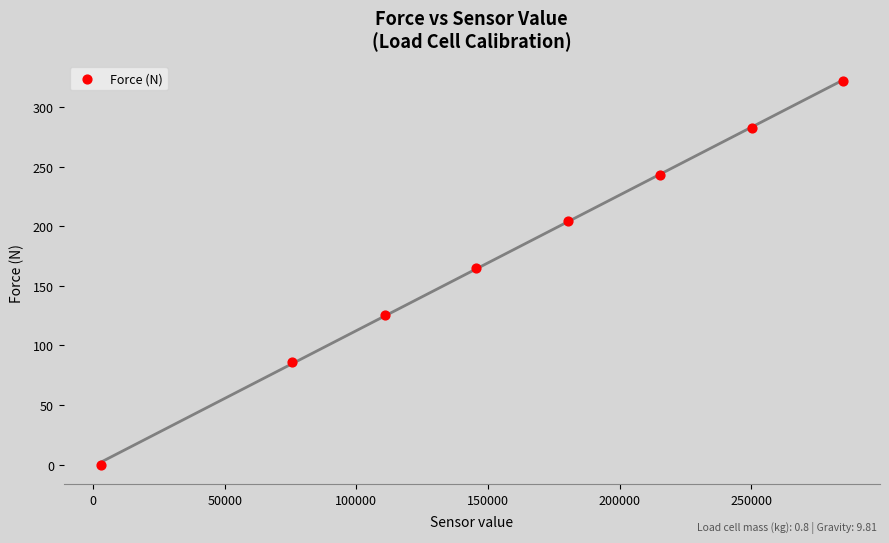

What Y value in the scatter plot is closest to 160?

164.8